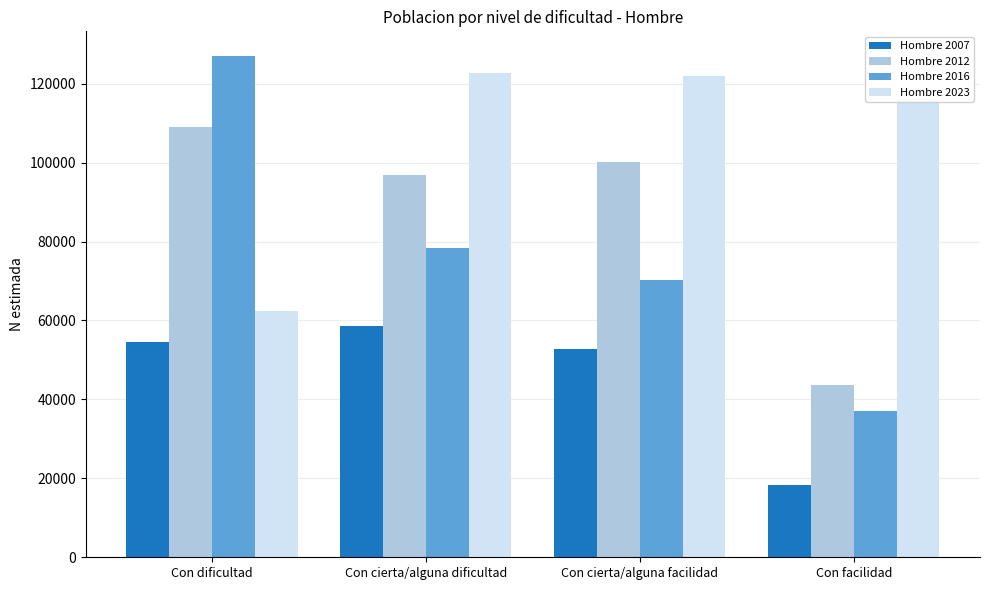

Reading left to right, transcribe all the data shown in this chart.

Hombre 2007: 54454	58702	52886	18261
Hombre 2012: 109025	96895	100154	43717
Hombre 2016: 126901	78445	70322	37100
Hombre 2023: 62439	122597	121867	116022